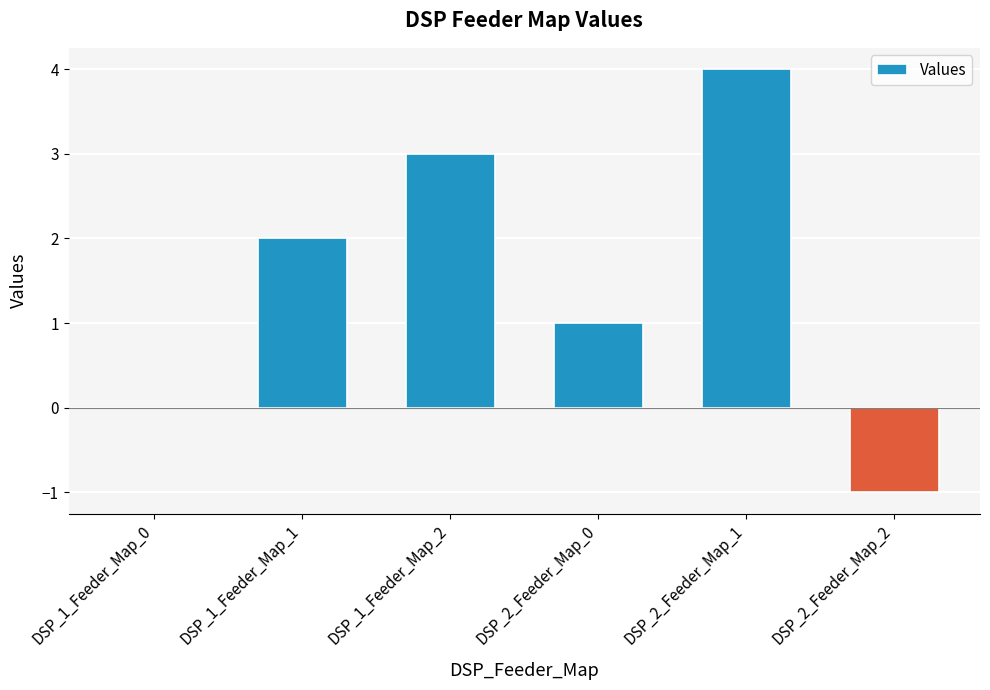

Which has a higher value, DSP_1_Feeder_Map_1 or DSP_2_Feeder_Map_0?

DSP_1_Feeder_Map_1